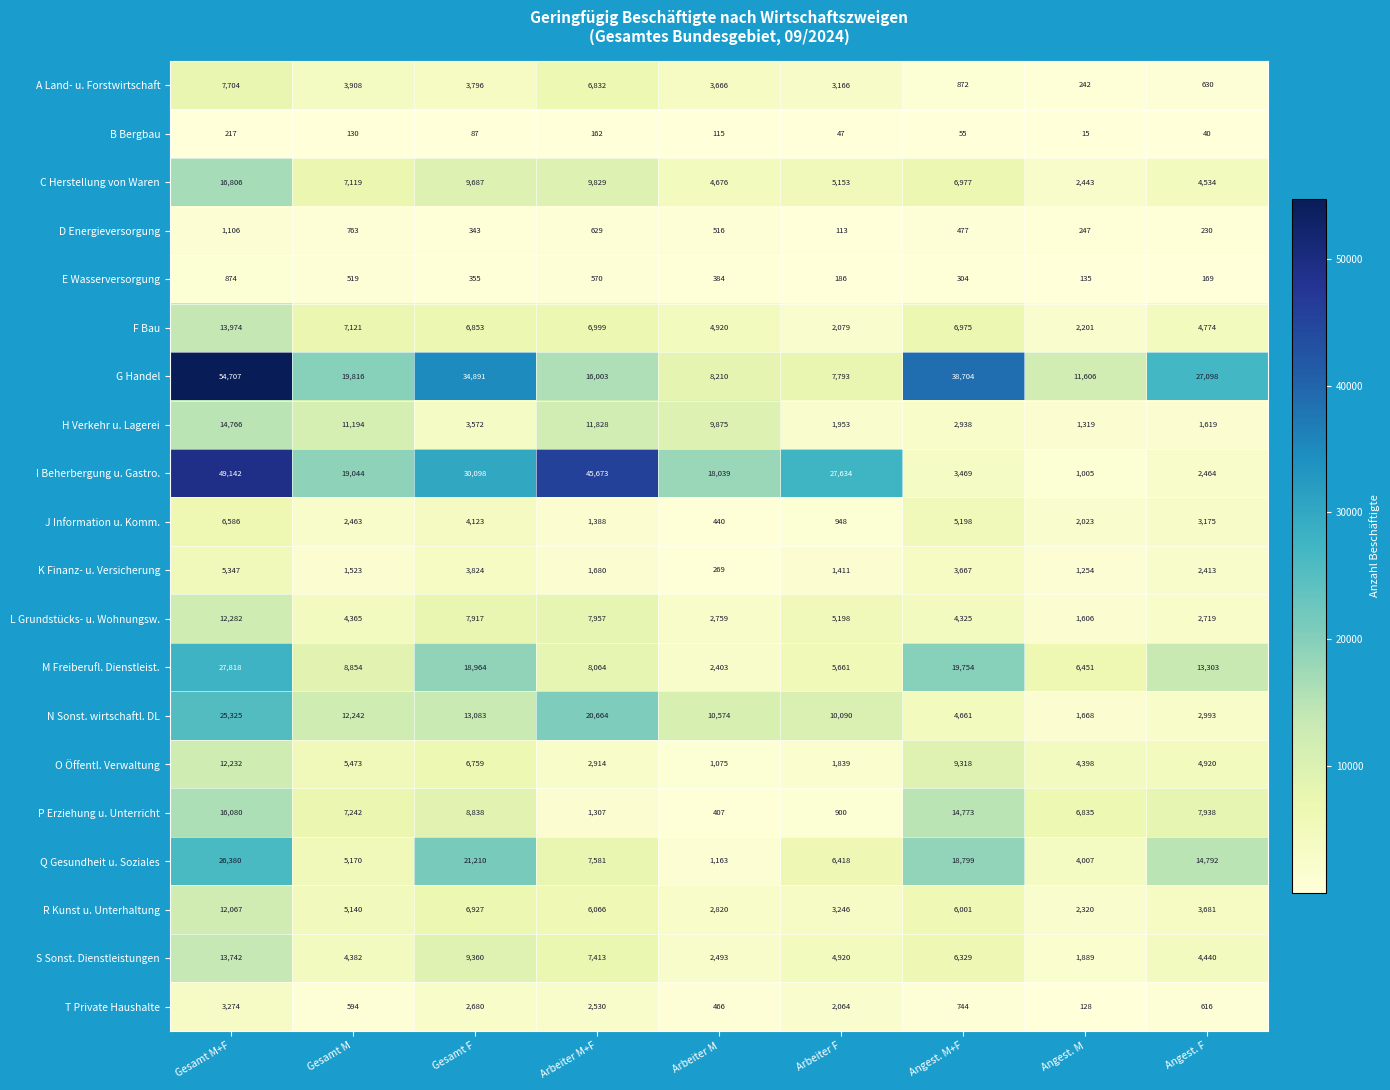

List the series in order of their peak value, highest first.

G Handel, I Beherbergung u. Gastro., M Freiberufl. Dienstleist., Q Gesundheit u. Soziales, N Sonst. wirtschaftl. DL, C Herstellung von Waren, P Erziehung u. Unterricht, H Verkehr u. Lagerei, F Bau, S Sonst. Dienstleistungen, L Grundstücks- u. Wohnungsw., O Öffentl. Verwaltung, R Kunst u. Unterhaltung, A Land- u. Forstwirtschaft, J Information u. Komm., K Finanz- u. Versicherung, T Private Haushalte, D Energieversorgung, E Wasserversorgung, B Bergbau